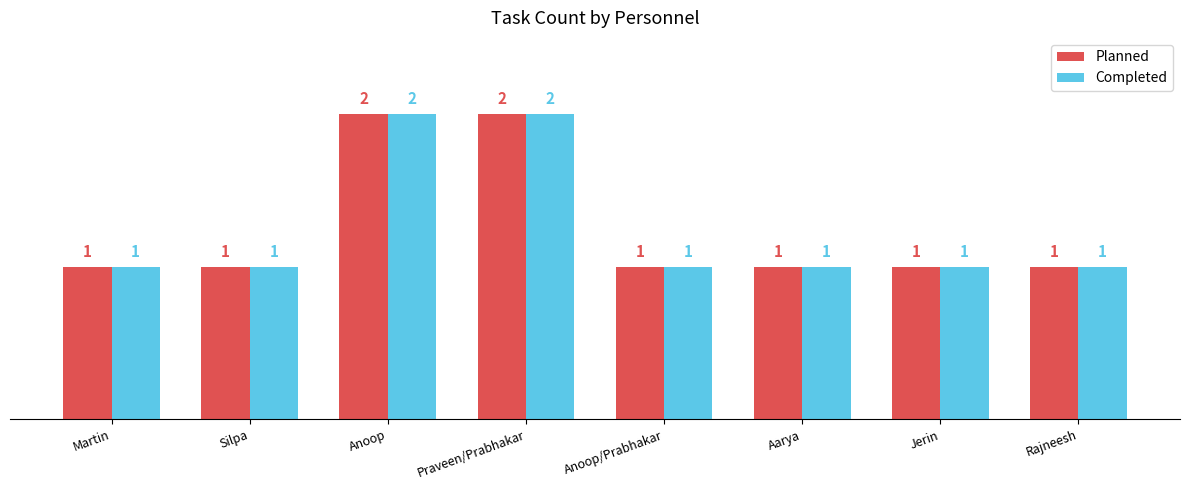

How many bars are there in each group?

2